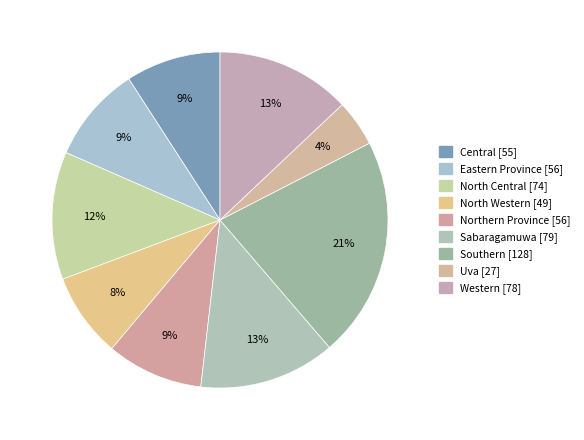

To the nearest percent, what percentage of the pie is Sabaragamuwa?

13%